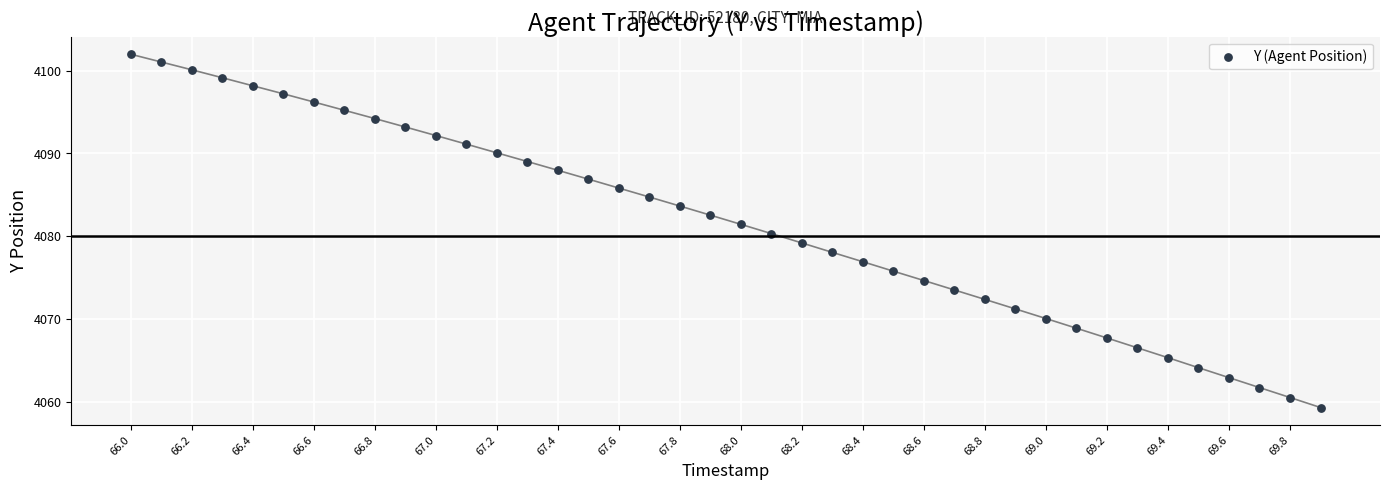

What is the range of Y values (max minus min)?

42.7